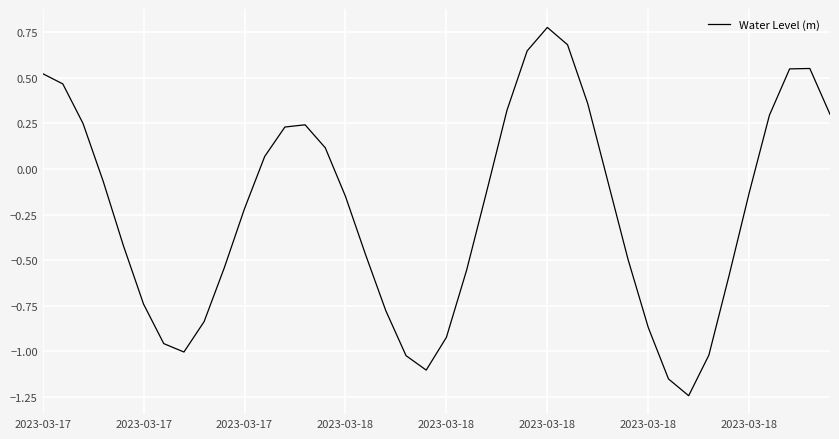

What is the difference between the maximum and minimum values?

2.0